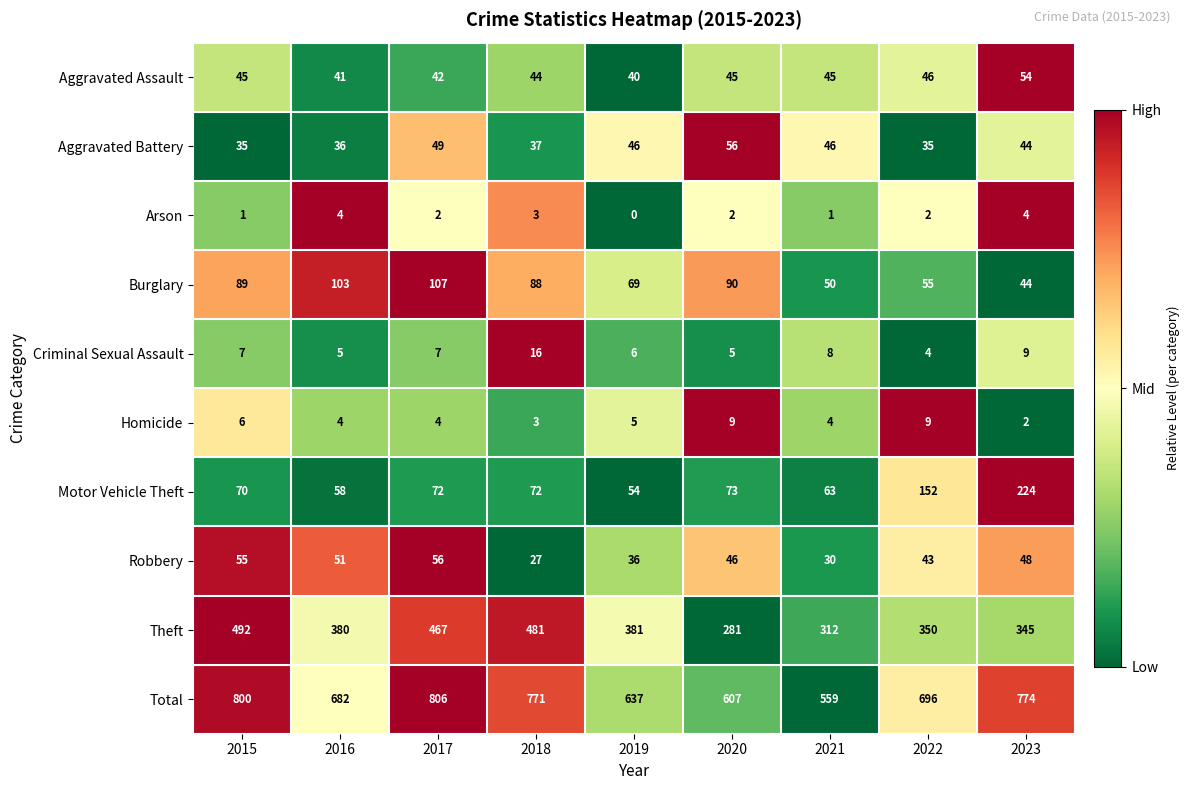

What is the maximum value for Arson?

4